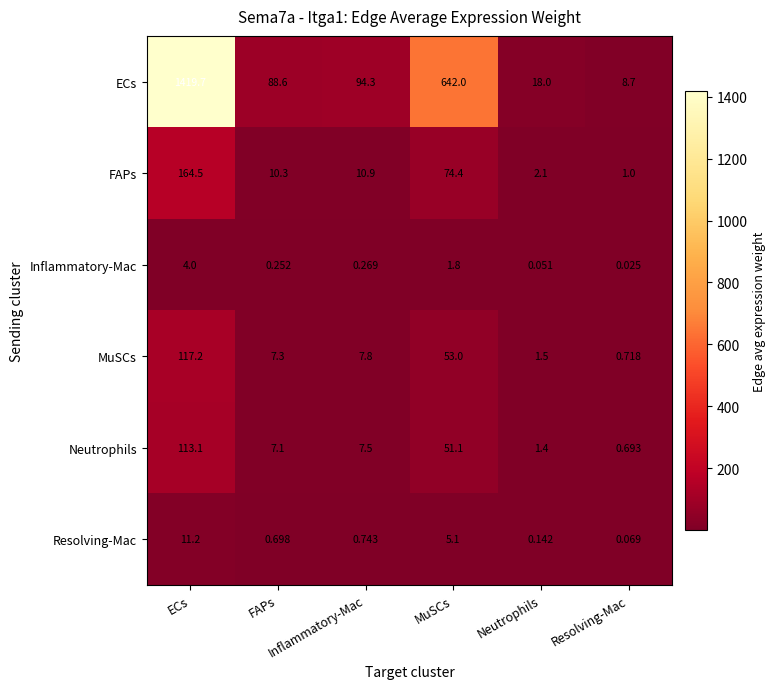

Reading left to right, what are all the values shown in this chart?

ECs: ECs=1419.7	FAPs=88.6	Inflammatory-Mac=94.3	MuSCs=642.0	Neutrophils=18.0	Resolving-Mac=8.7
FAPs: ECs=164.5	FAPs=10.3	Inflammatory-Mac=10.9	MuSCs=74.4	Neutrophils=2.1	Resolving-Mac=1.0
Inflammatory-Mac: ECs=4.0	FAPs=0.3	Inflammatory-Mac=0.3	MuSCs=1.8	Neutrophils=0.1	Resolving-Mac=0.0
MuSCs: ECs=117.2	FAPs=7.3	Inflammatory-Mac=7.8	MuSCs=53.0	Neutrophils=1.5	Resolving-Mac=0.7
Neutrophils: ECs=113.1	FAPs=7.1	Inflammatory-Mac=7.5	MuSCs=51.1	Neutrophils=1.4	Resolving-Mac=0.7
Resolving-Mac: ECs=11.2	FAPs=0.7	Inflammatory-Mac=0.7	MuSCs=5.1	Neutrophils=0.1	Resolving-Mac=0.1